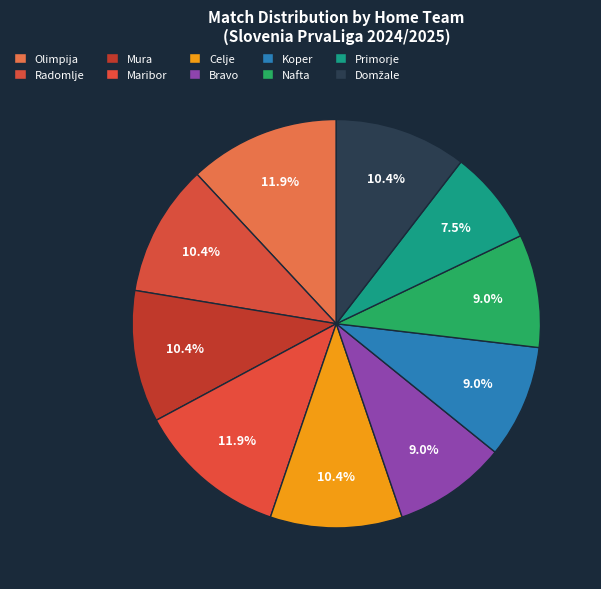

Approximately how many times larger is the value at Nafta compared to Koper?

1.0